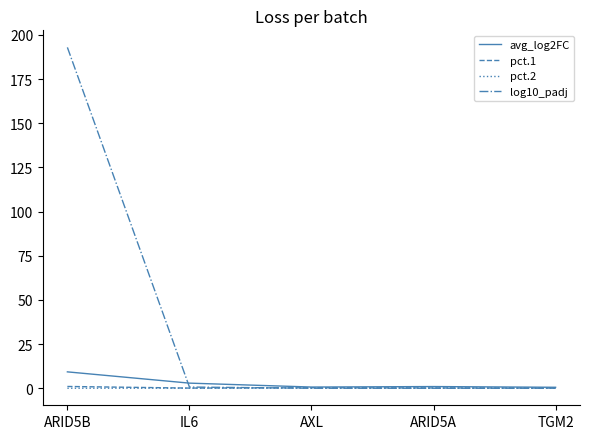

What are all the series names shown in the legend?

avg_log2FC, pct.1, pct.2, log10_padj